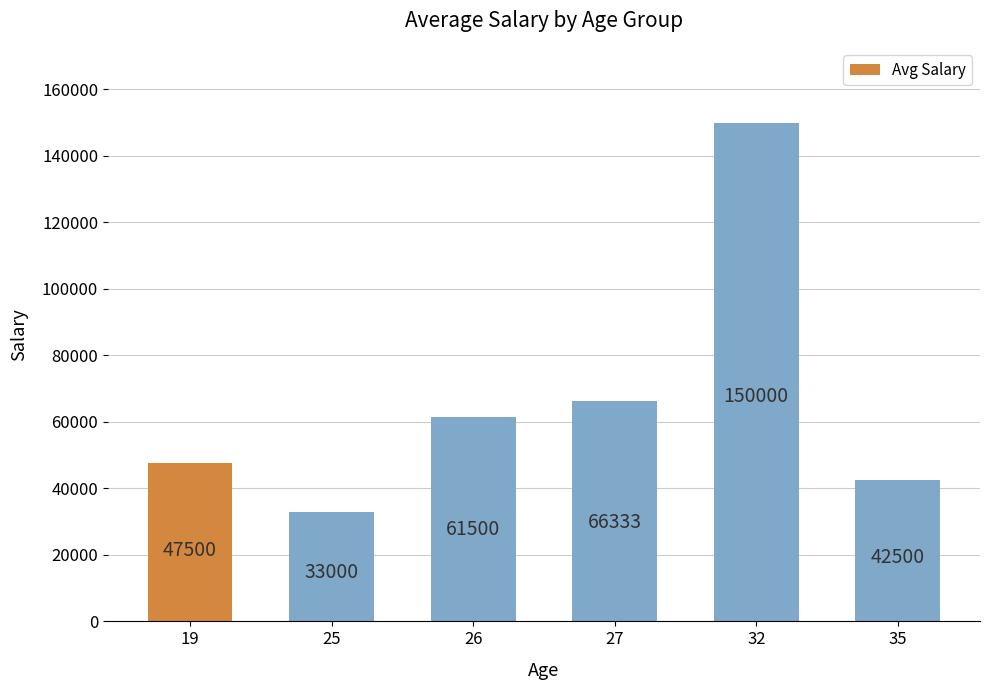

Reading right to left, list all the values displayed in this chart.

35=42500	32=150000	27=66333	26=61500	25=33000	19=47500